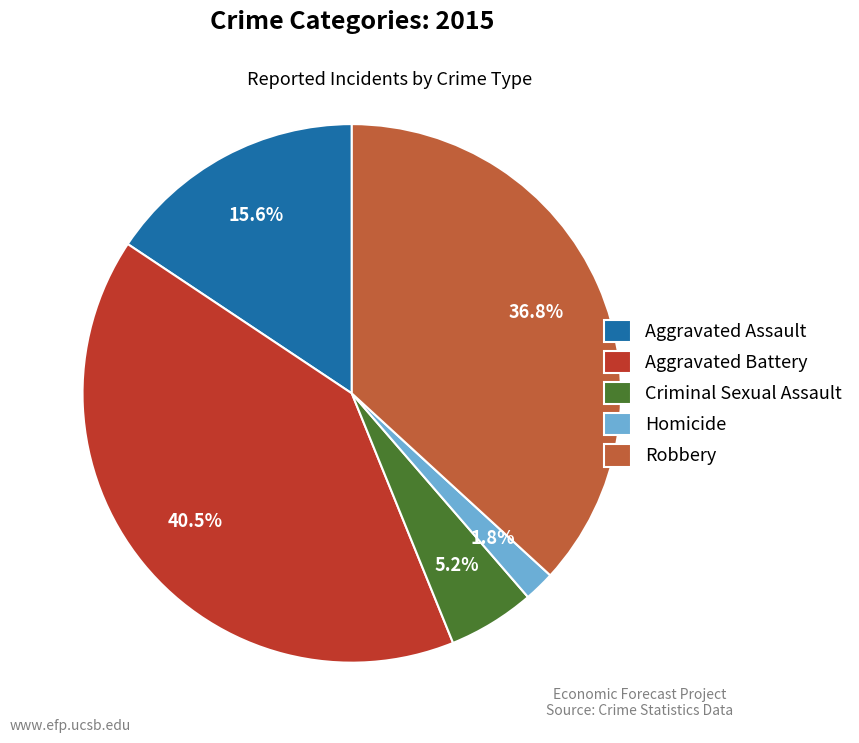

To the nearest percent, what is the combined percentage of Robbery and Criminal Sexual Assault?

42%